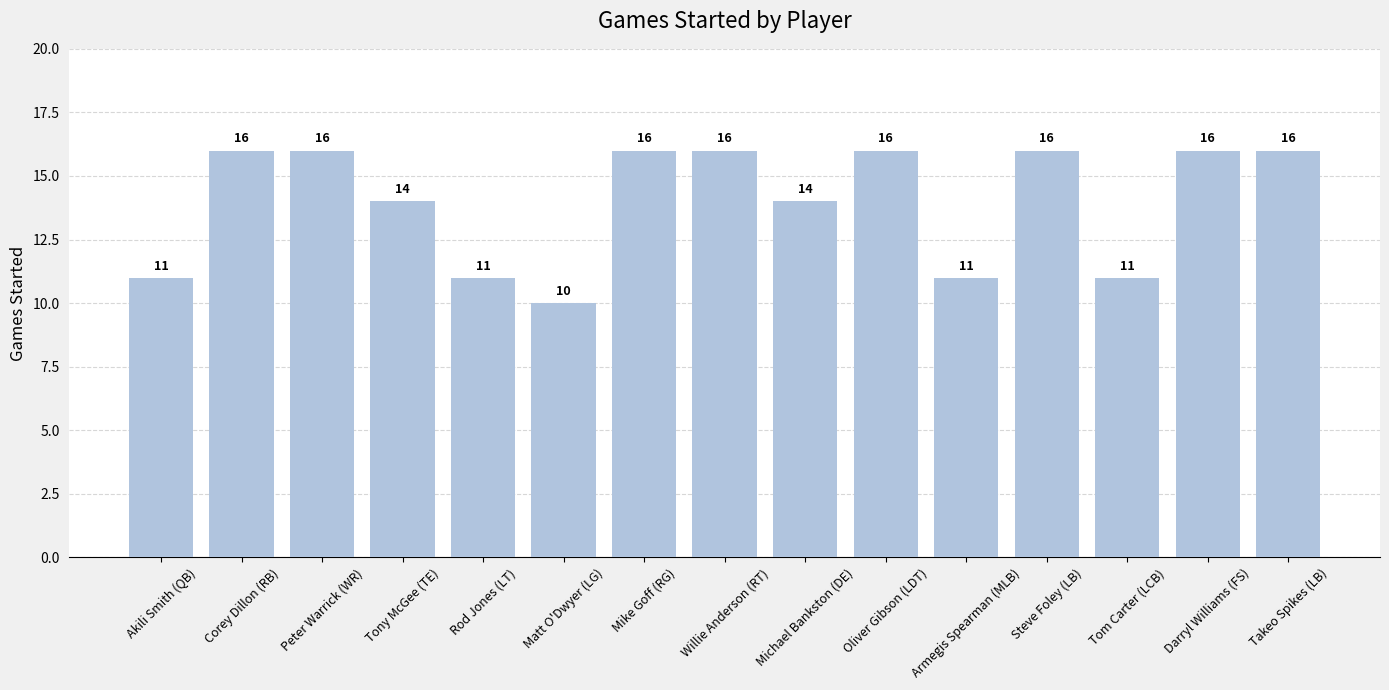

Count the values in the range 11 to 16.

14